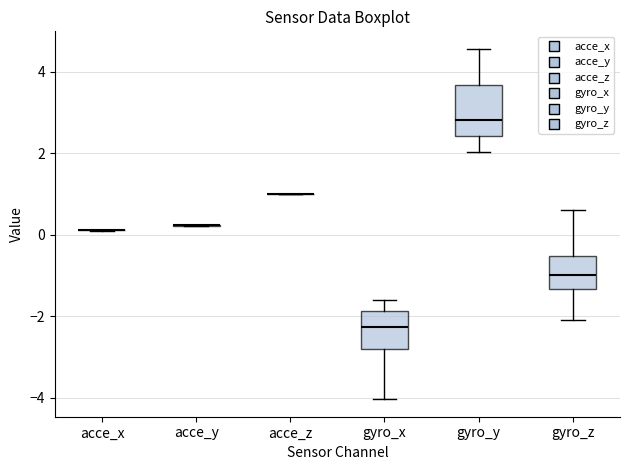

Reading left to right, read every box against the y-axis: the position of its median line, the range the box covers, and the ends of its whiskers. The values are not printed on the chart, so give them approximately, as read against the axis.

acce_x: box collapsed to a line at 0.2, whiskers 0.2 to 0.2
acce_y: box collapsed to a line at 0.2, whiskers 0.2 to 0.2
acce_z: box collapsed to a line at 1.0, whiskers 1.0 to 1.0
gyro_x: median -2.2, box -2.8 to -1.8, whiskers -4.0 to -1.6
gyro_y: median 2.8, box 2.4 to 3.6, whiskers 2.0 to 4.6
gyro_z: median -1.0, box -1.4 to -0.6, whiskers -2.0 to 0.6